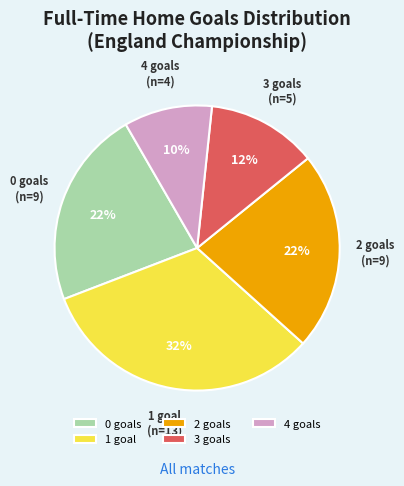

The 3 goals slice represents 1% of the pie. True or false?

False